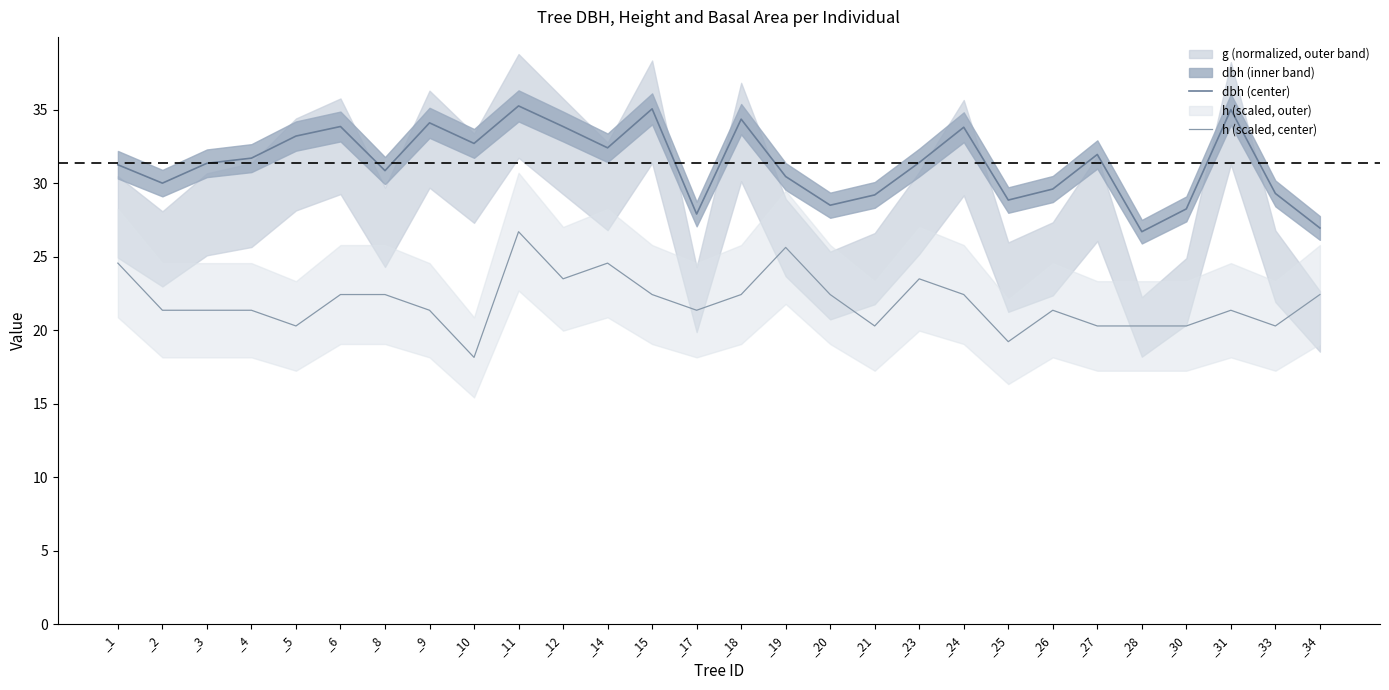

What is the lowest value of the h (scaled, center) series?

18.2